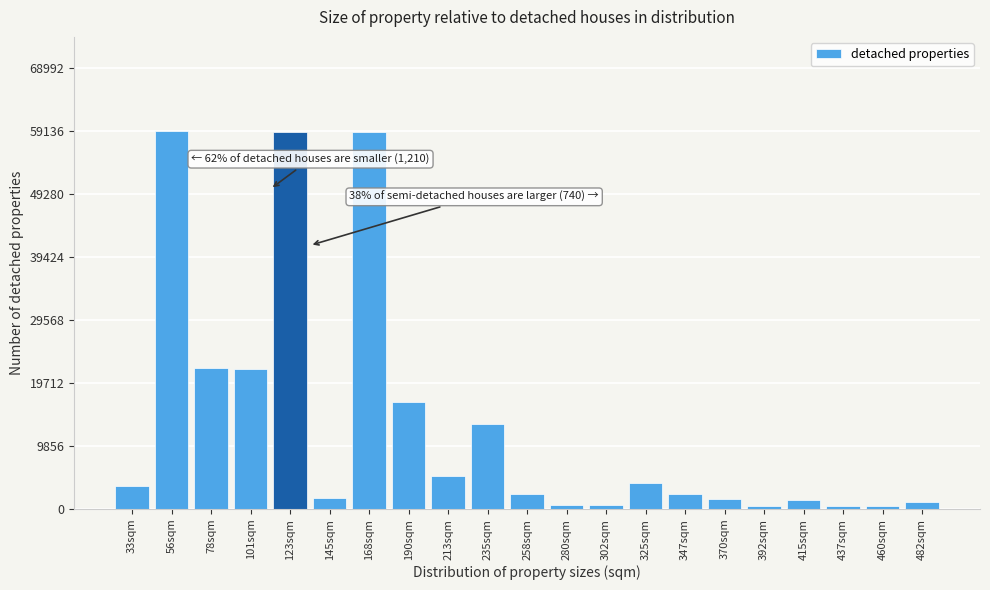

The value at 190sqm is 16800. True or false?

True